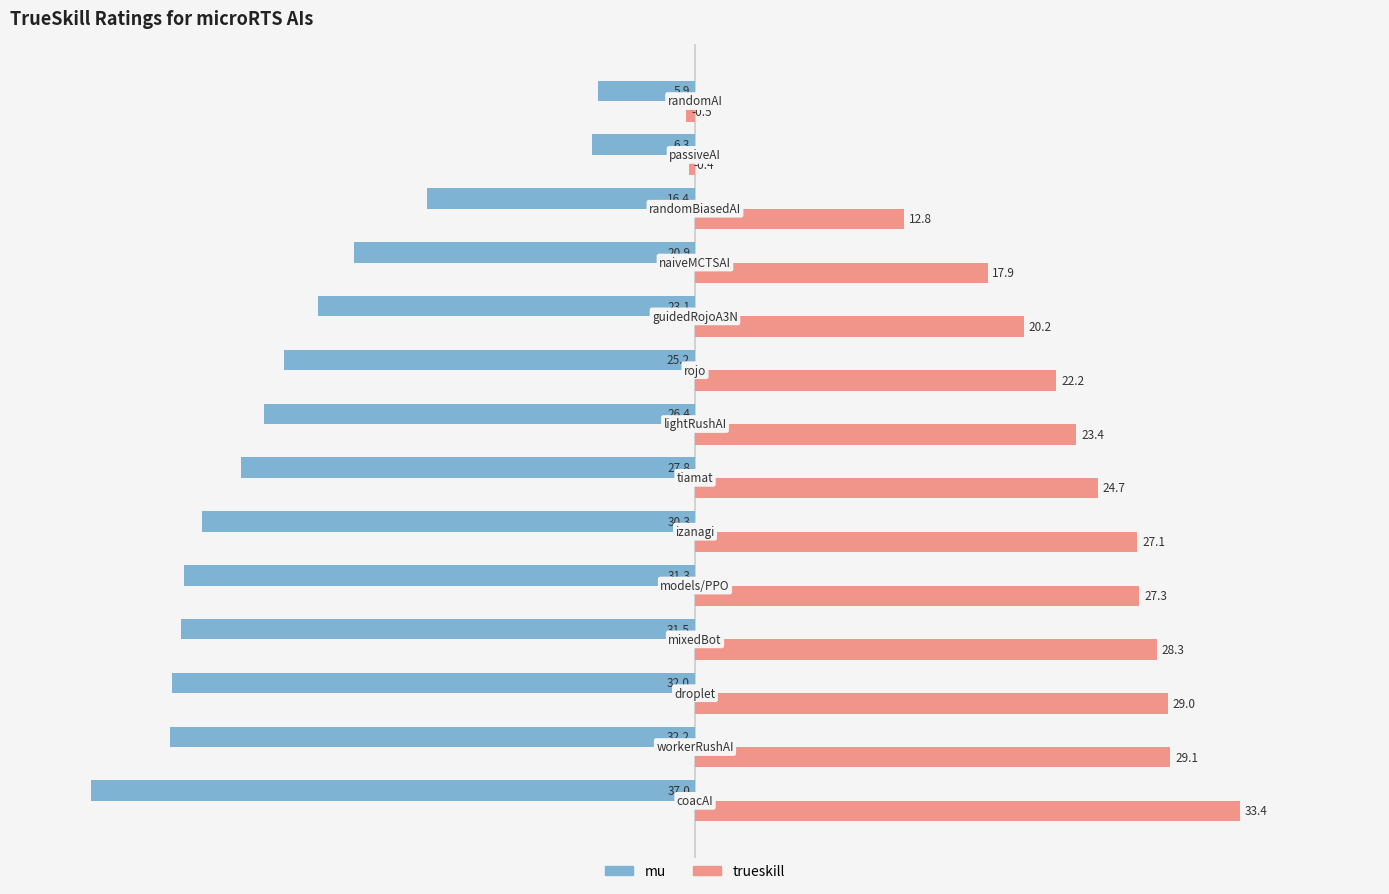

List the series in order of their peak value, lowest first.

mu, trueskill